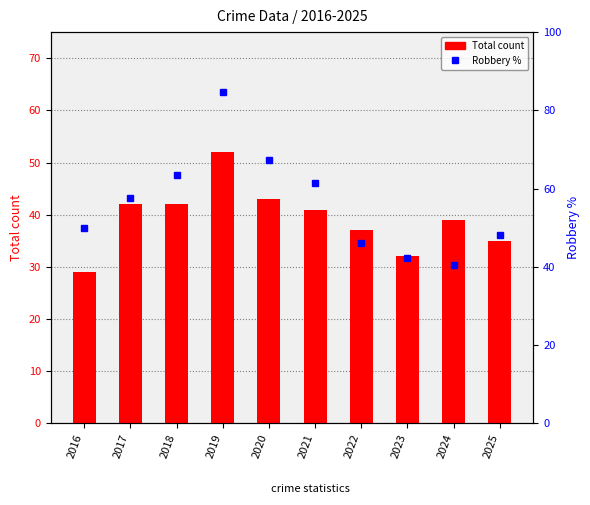

At which category is the sum across all series the highest?

2019